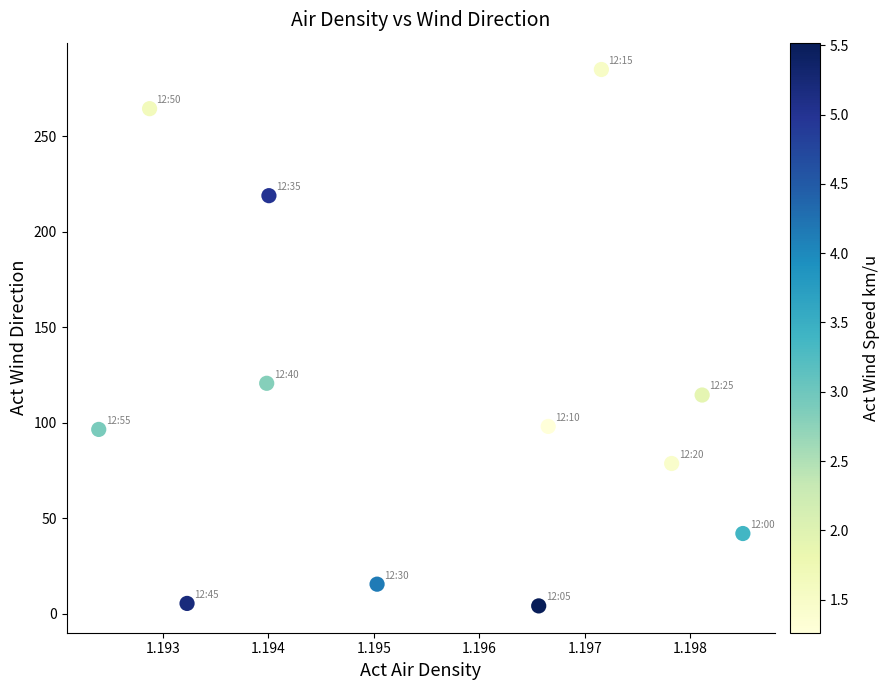

What is the average Y value?

111.9